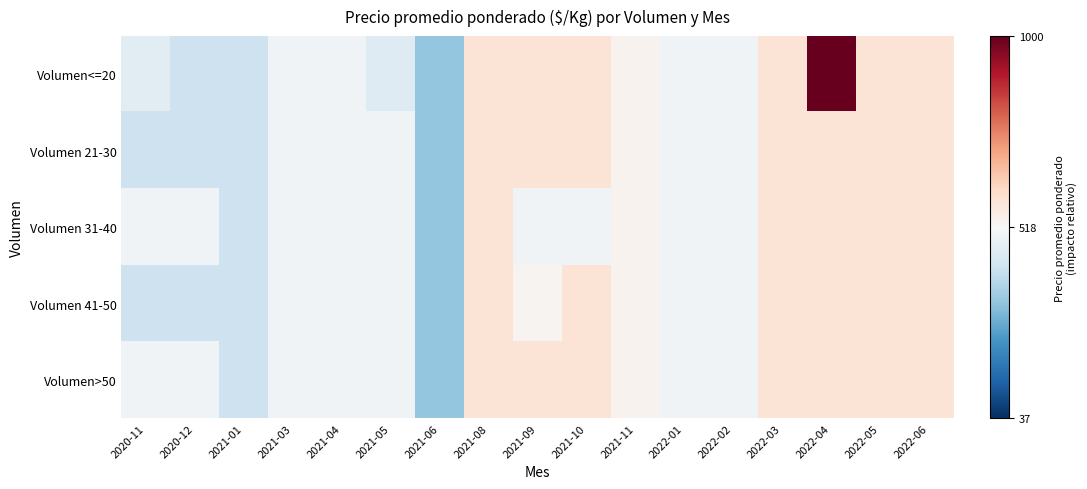

Which series has the largest total across all categories?

Volumen<=20